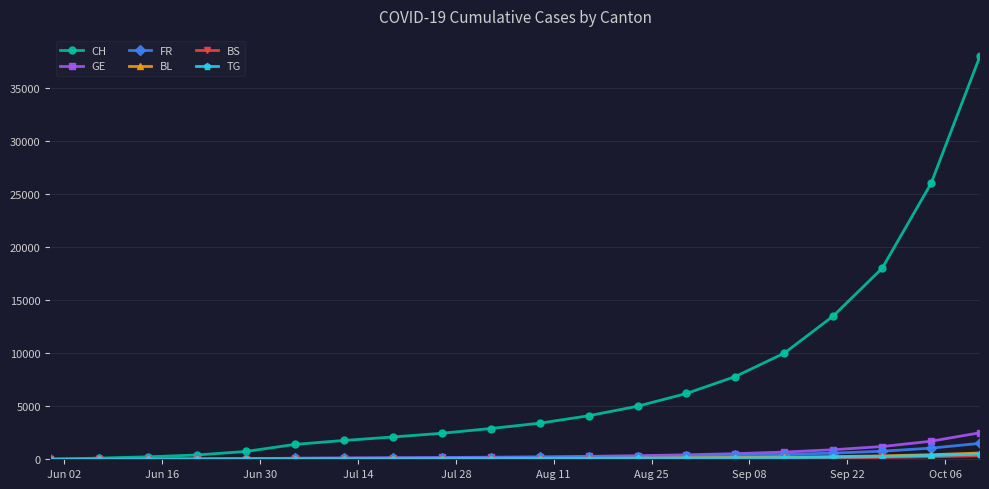

Which series has the largest range (max minus min)?

CH